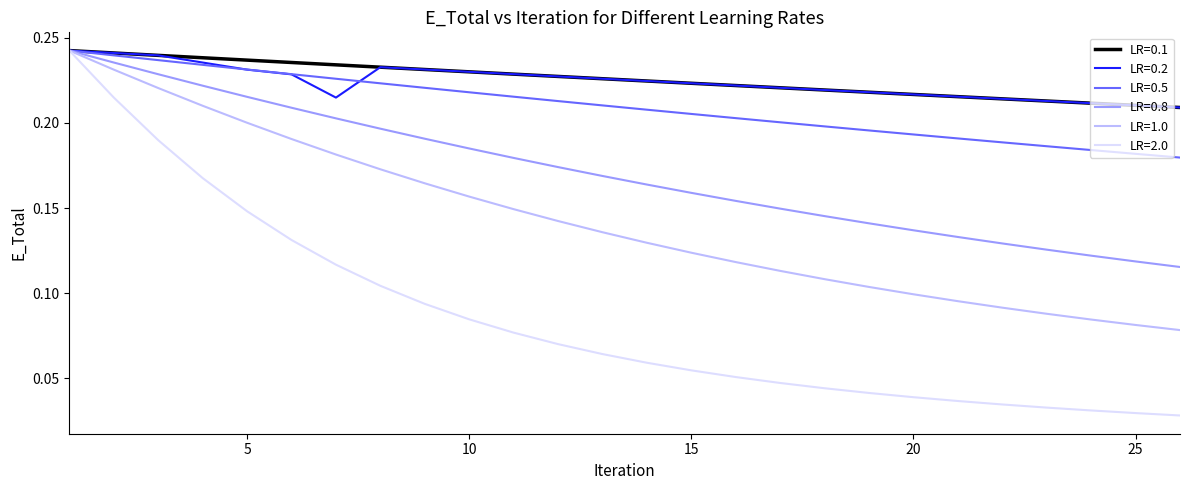

How many lines are shown in the chart?

6